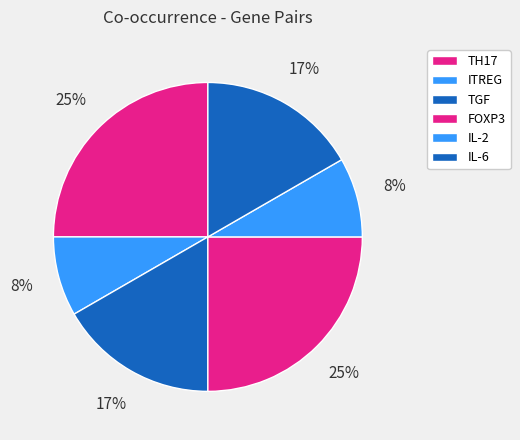

How many segments does this pie chart have?

6